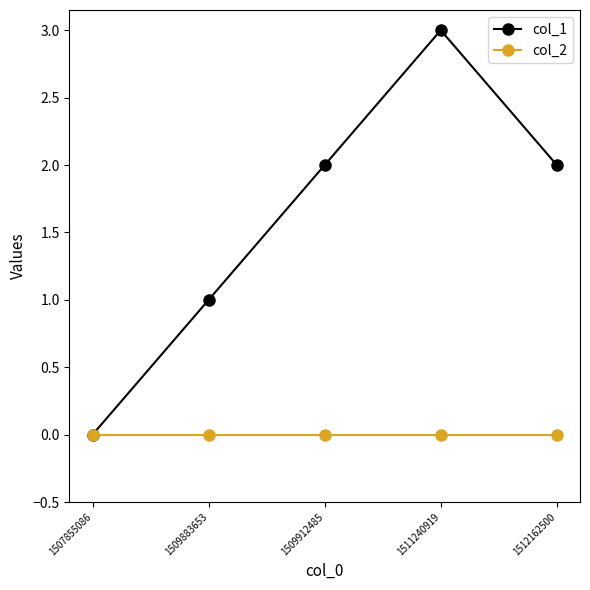

Is it true that col_1 equals 2 at 1509912485?

True